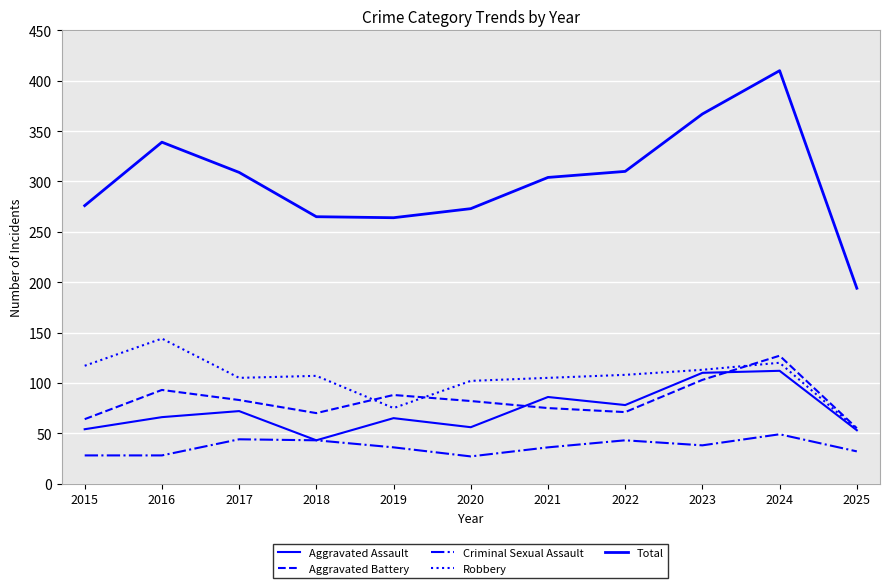

Does the chart have visible grid lines?

Yes